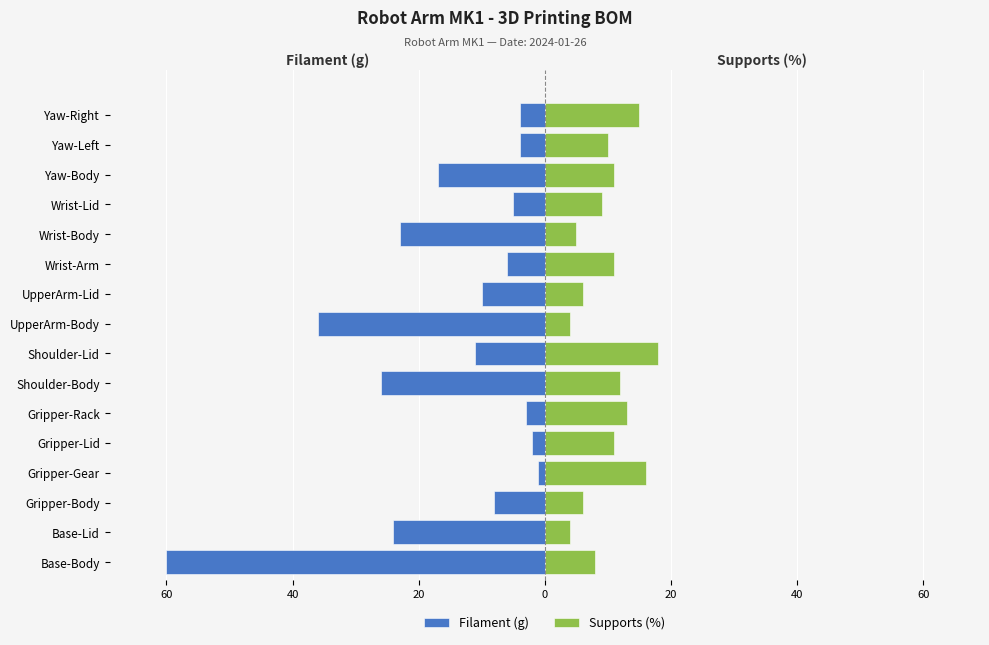

Which series has the widest spread of values?

Filament (g)